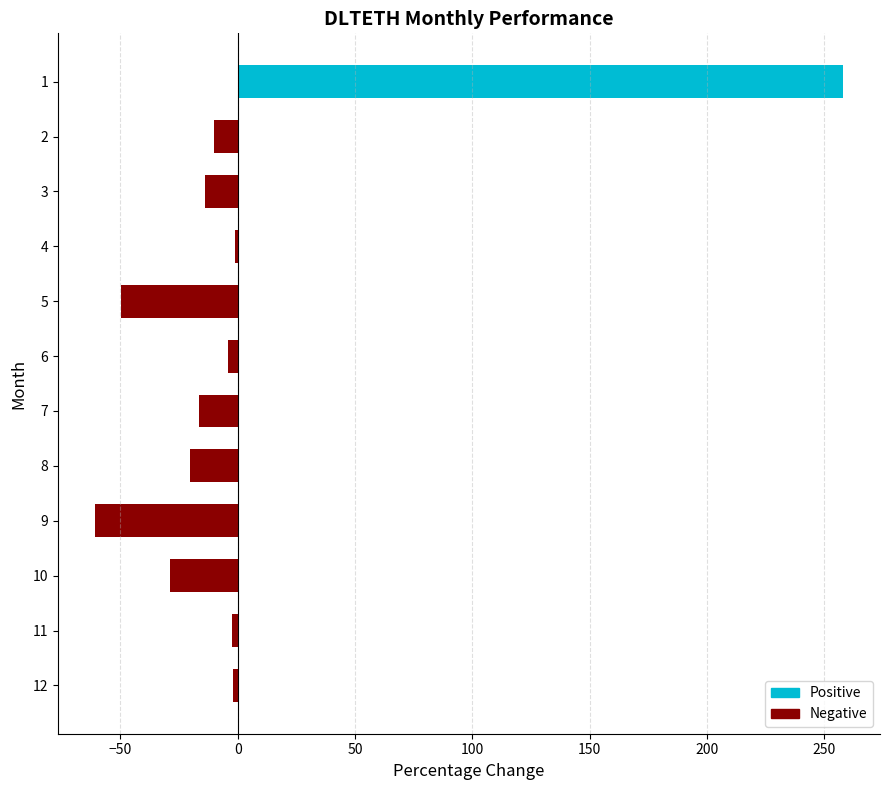

What is the sum of all values?

47.0